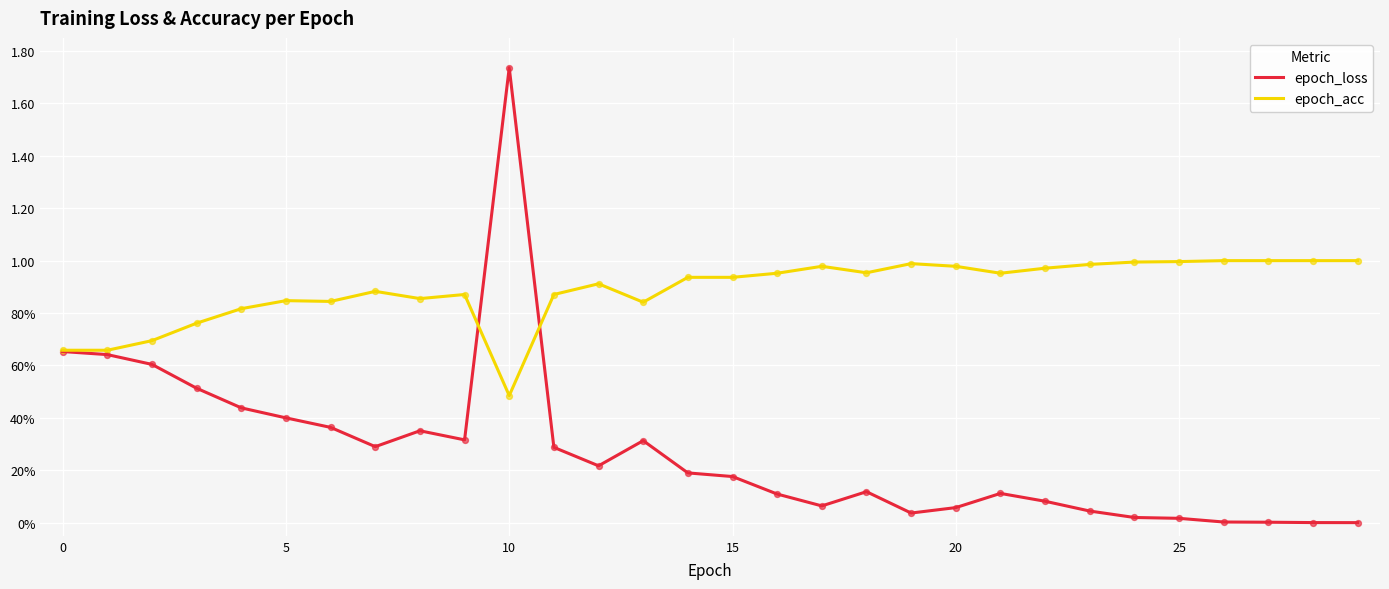

At how many categories does at least one series exceed 0?

30